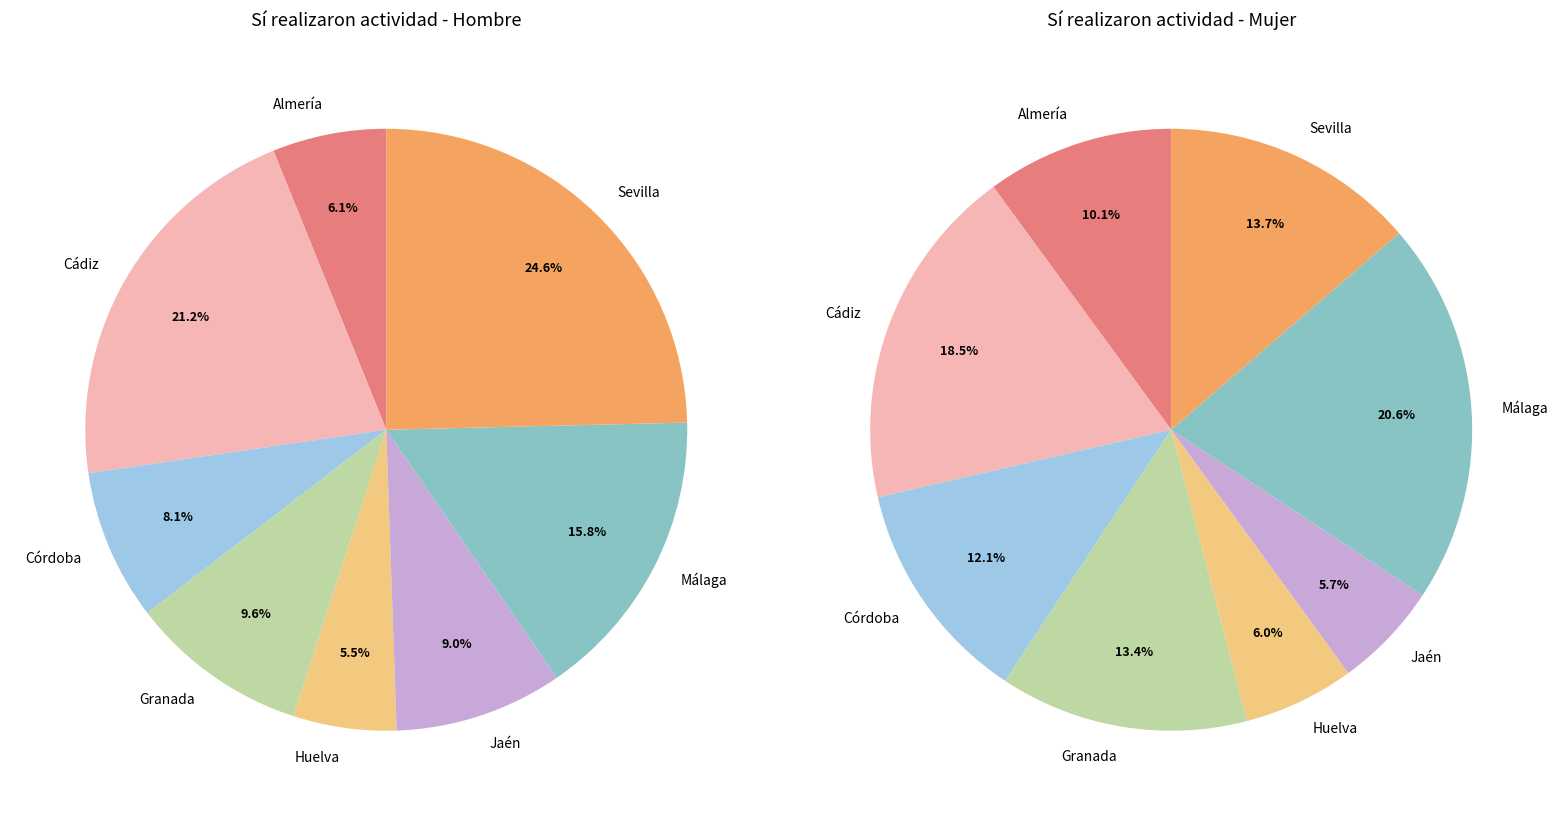

Is there any slice that represents more than half of the pie?

No